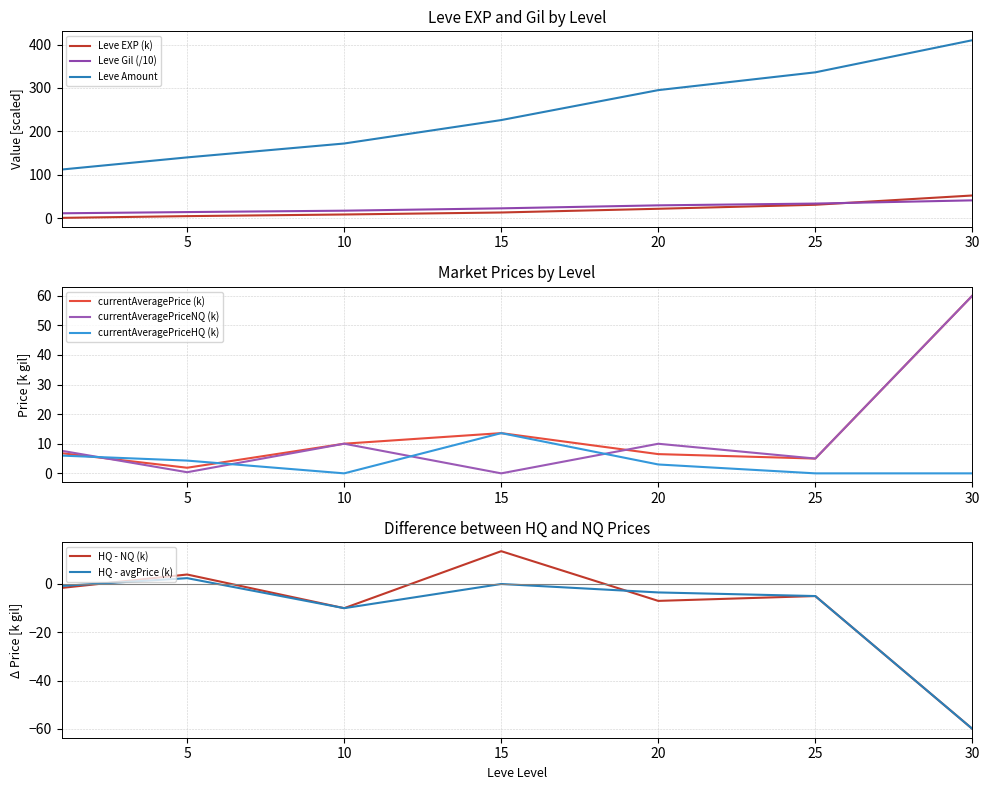

Count the number of categories in the chart.

7